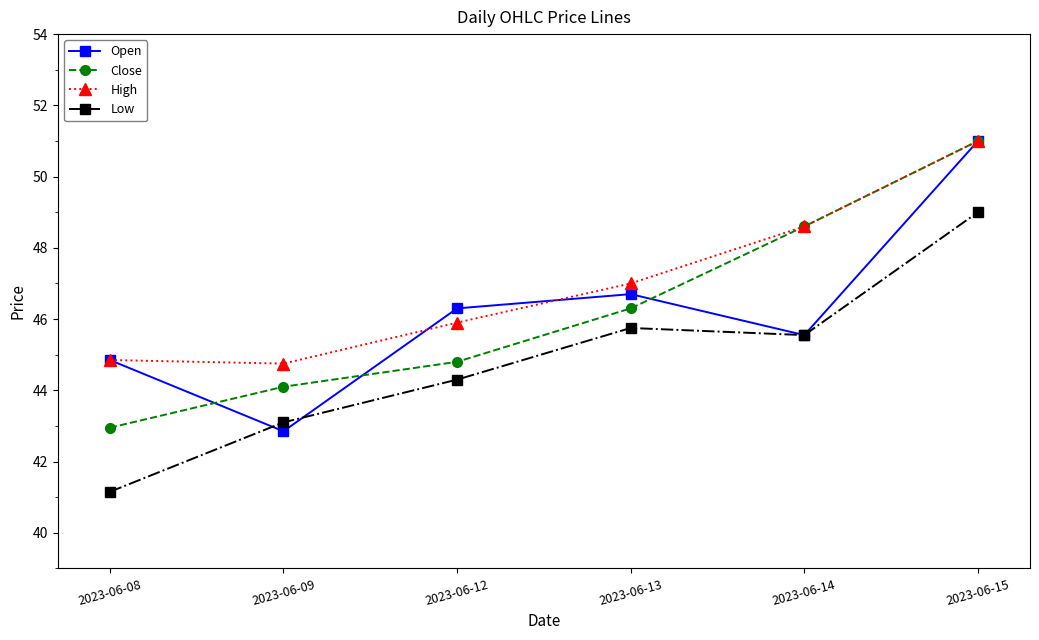

The value of Close at 2023-06-13 is 74.6. True or false?

False